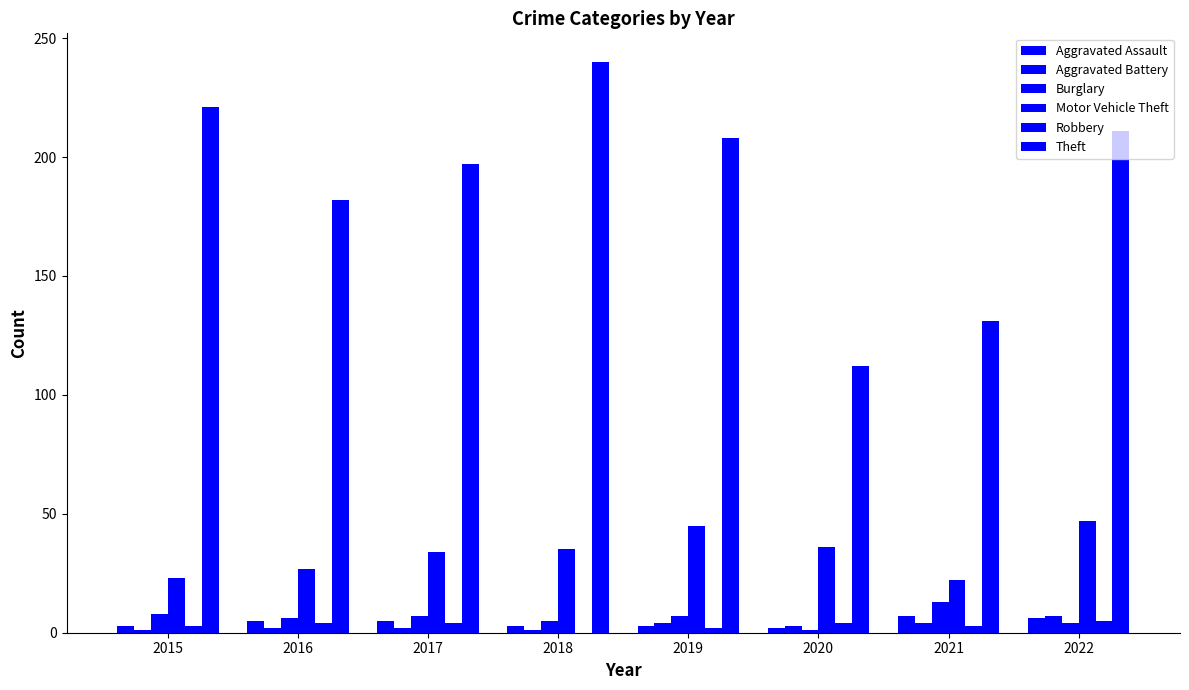

How many distinct data groups are displayed?

6